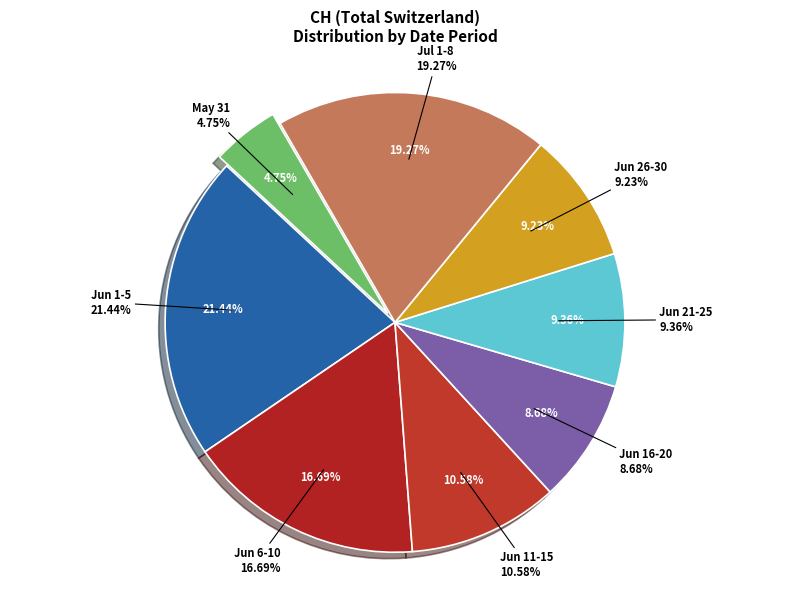

What is the change in value from 2020-06-06 to 2020-06-26?

-12